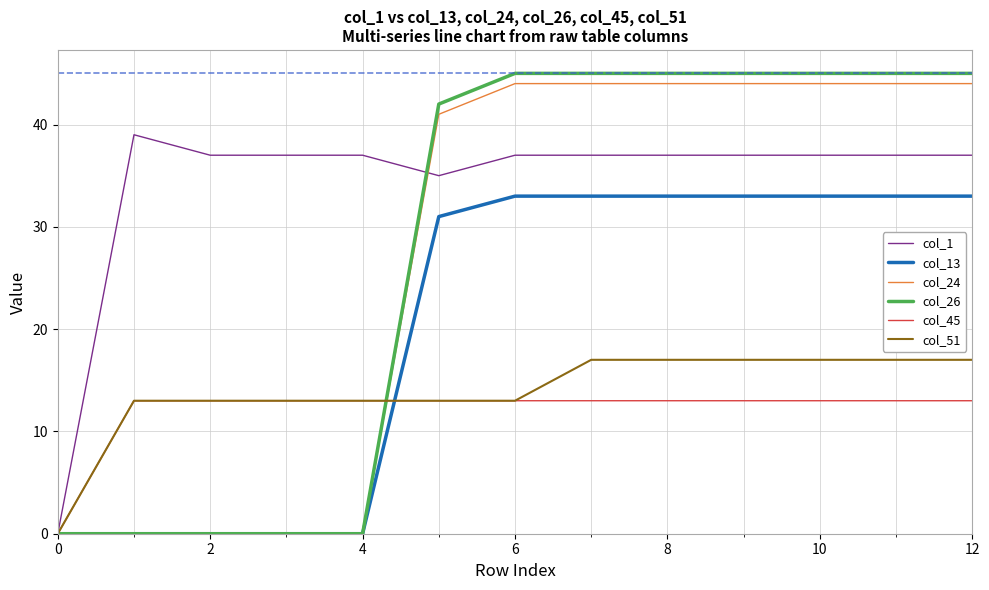

How many lines are shown in the chart?

6